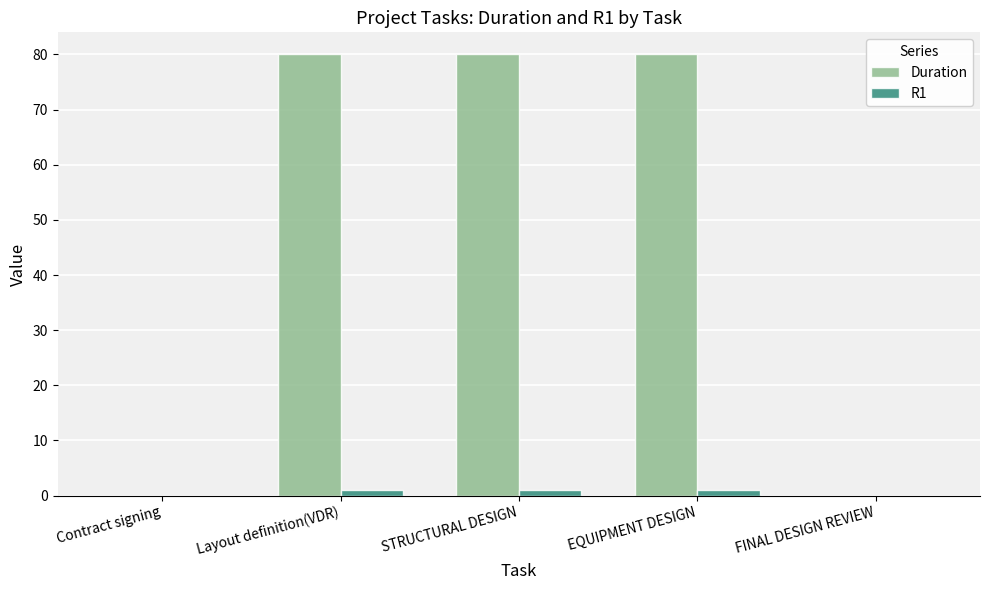

The value of R1 at FINAL DESIGN REVIEW is 0. True or false?

True